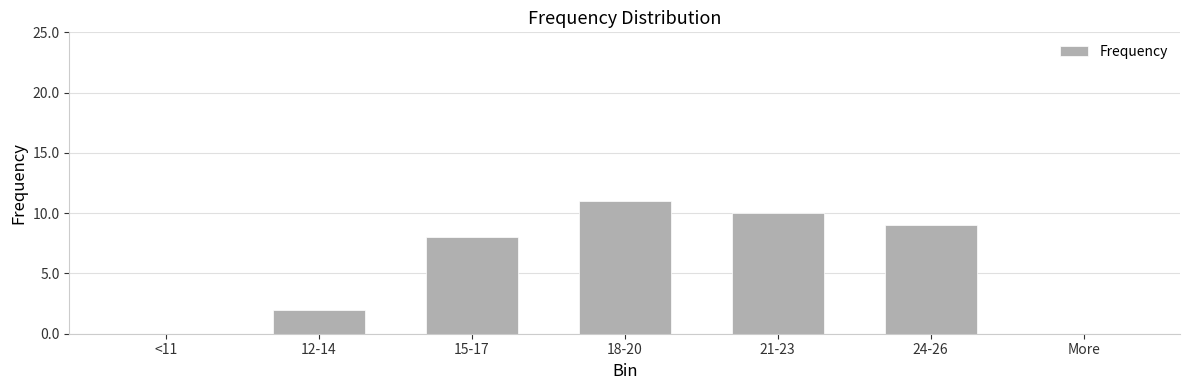

Which category has the highest value across all series?

18-20